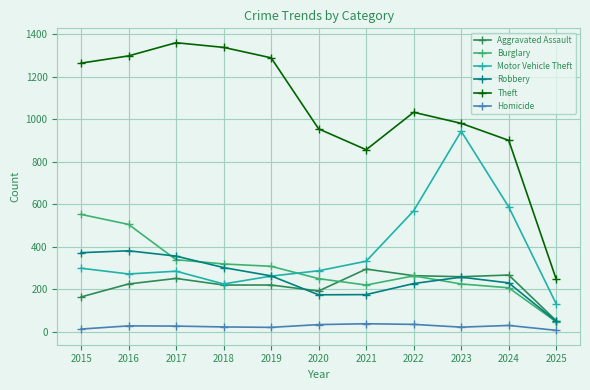

True or false: Theft has more than 0 points higher than both neighbors.

True